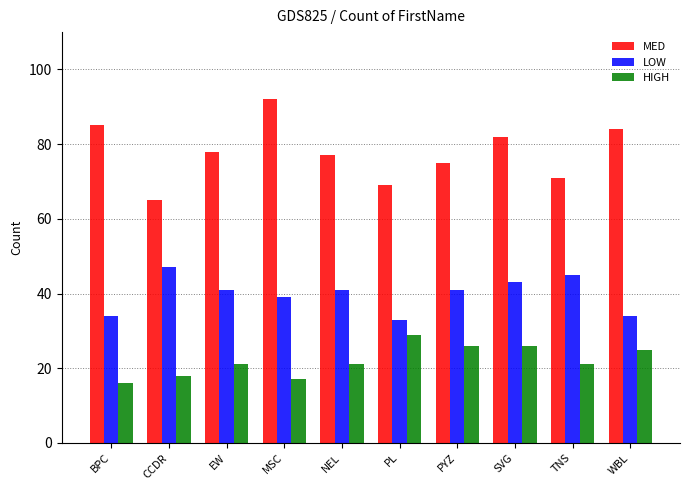

What is the difference between the second highest and minimum values in the HIGH series?

10